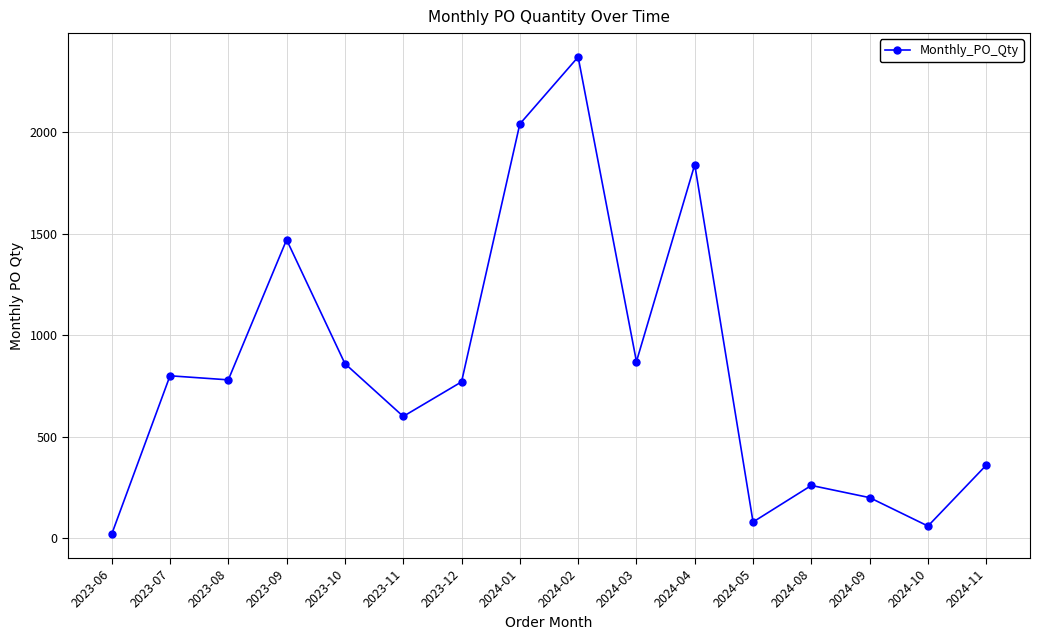

What is the approximate value at 2023-09?

1470